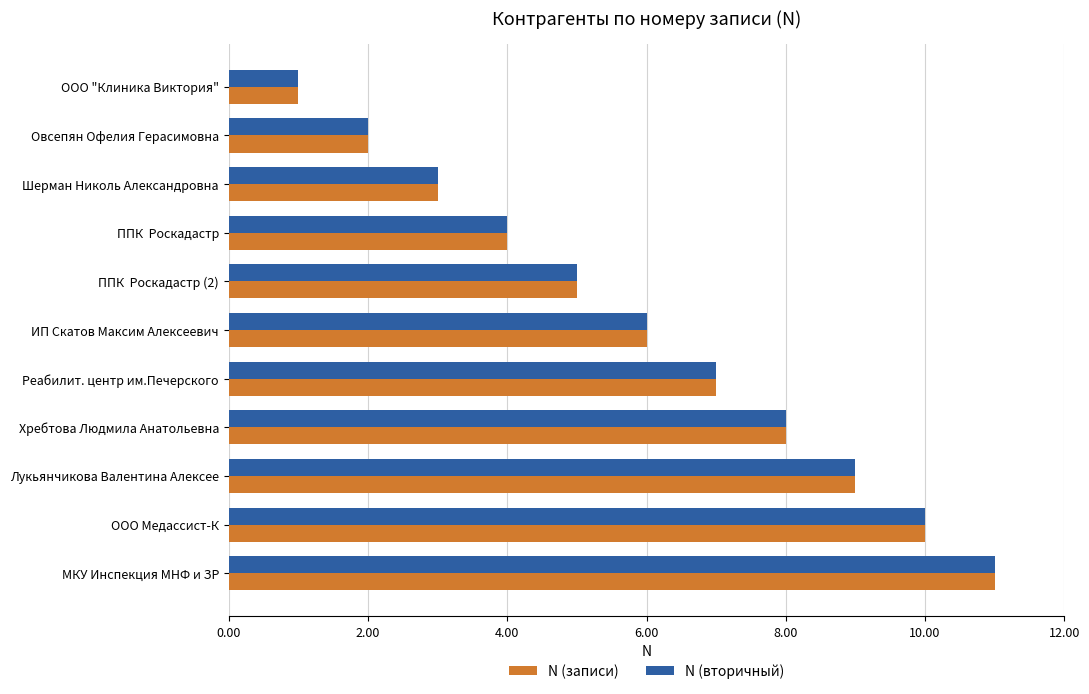

Is it true that N (записи) equals 5 at Шерман Николь Александровна?

False